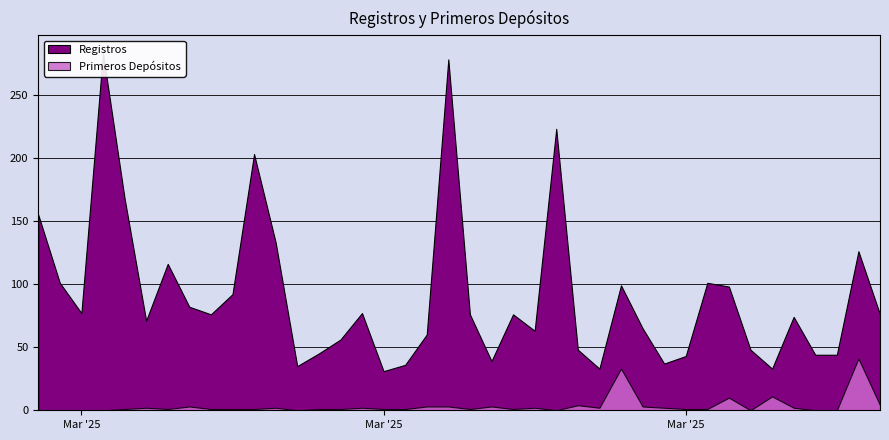

What is the label of the 1st point from the left?

2025-03-01